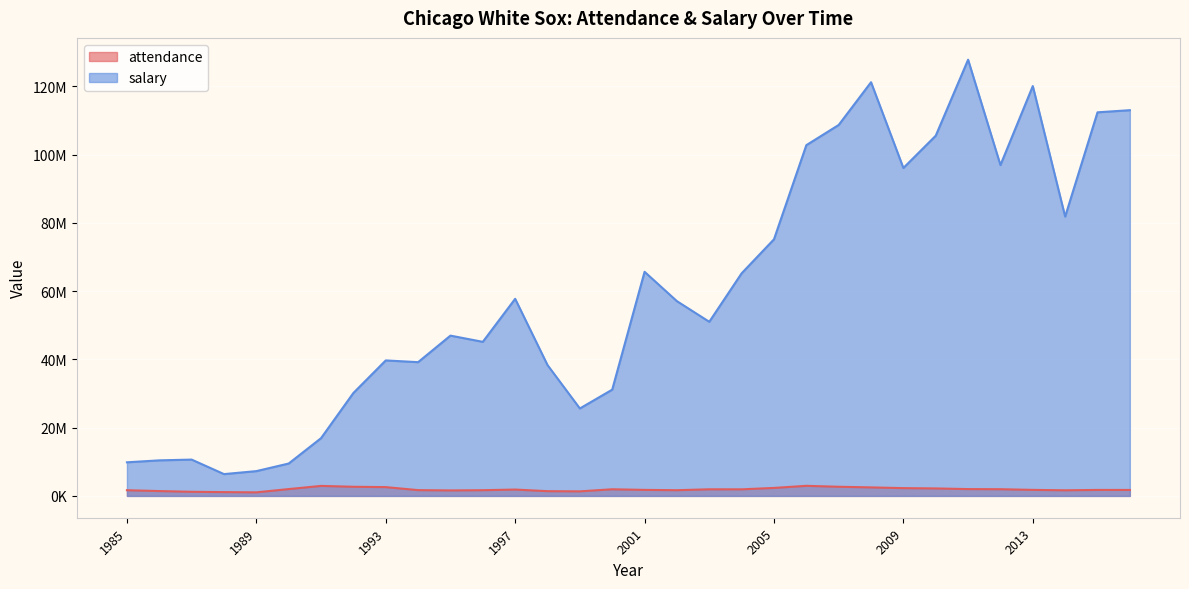

What is the difference between the salary values at 1990 and 2001?

56162167